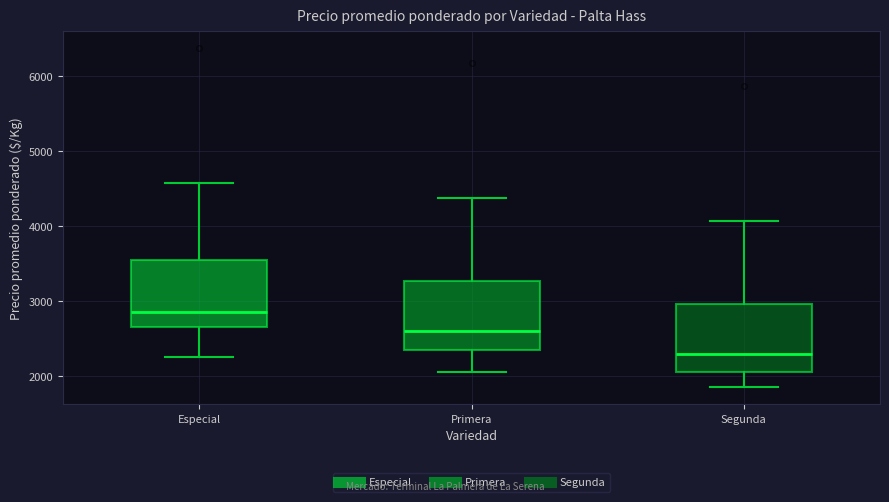

Which box has the highest median line?

Especial